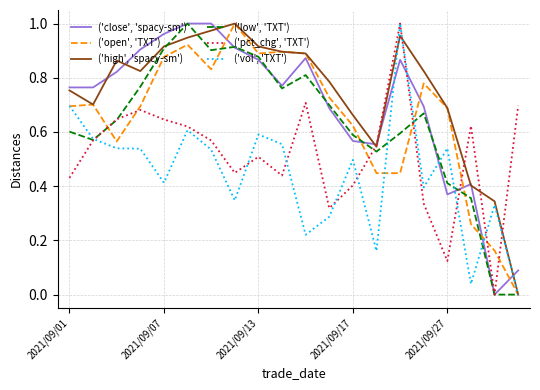

Does the chart have visible grid lines?

Yes